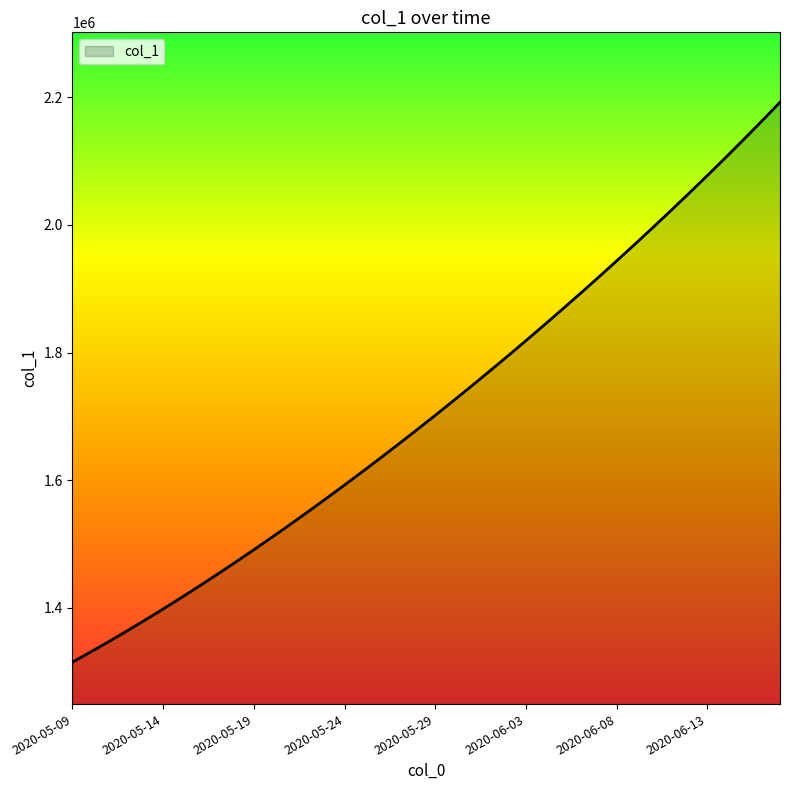

What is the difference between the maximum and second lowest values?

861241.9